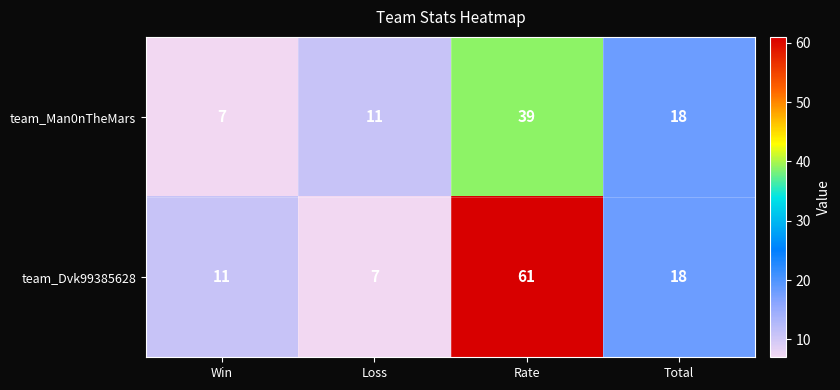

At which category does the chart reach its peak across all series?

Rate